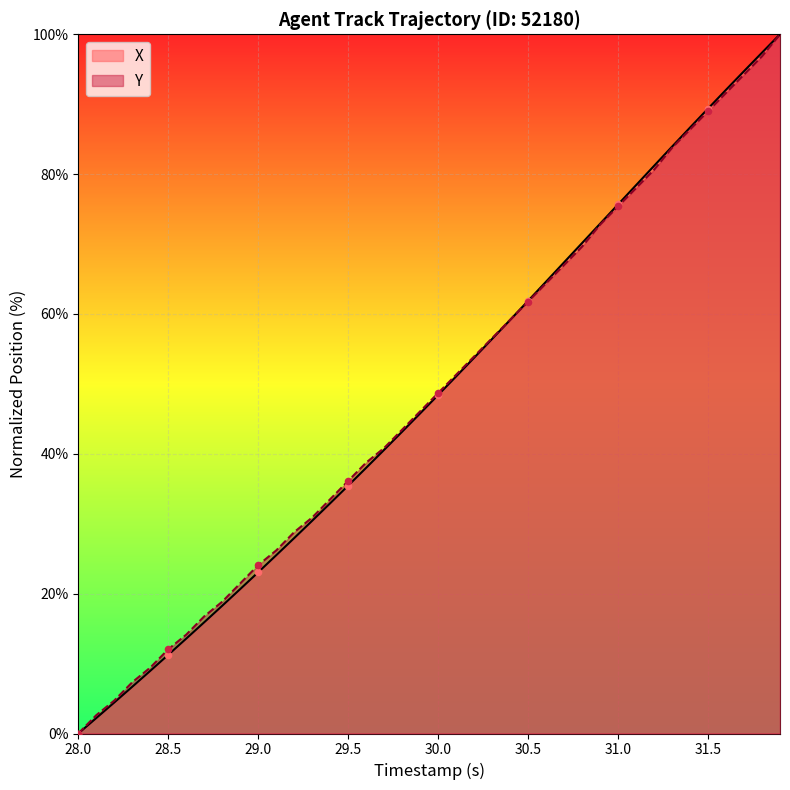

Which series reaches the maximum Y coordinate?

X